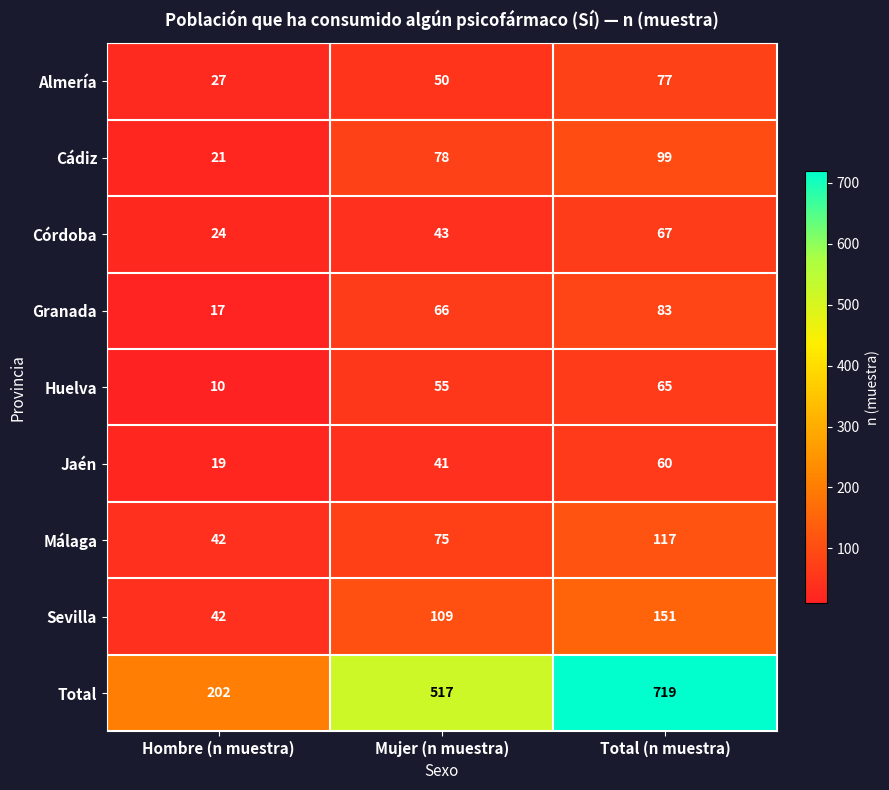

Reading left to right, transcribe all the data shown in this chart.

Almería: 27	50	77
Cádiz: 21	78	99
Córdoba: 24	43	67
Granada: 17	66	83
Huelva: 10	55	65
Jaén: 19	41	60
Málaga: 42	75	117
Sevilla: 42	109	151
Total: 202	517	719